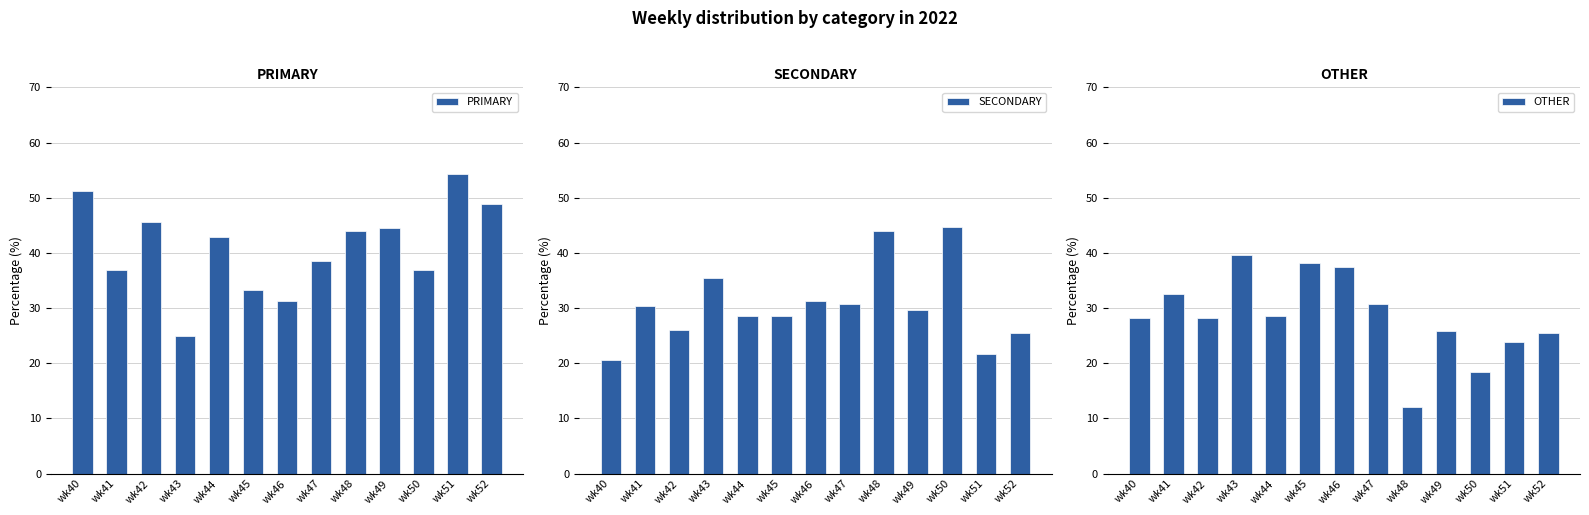

What is the average value of the SECONDARY series?

30.6